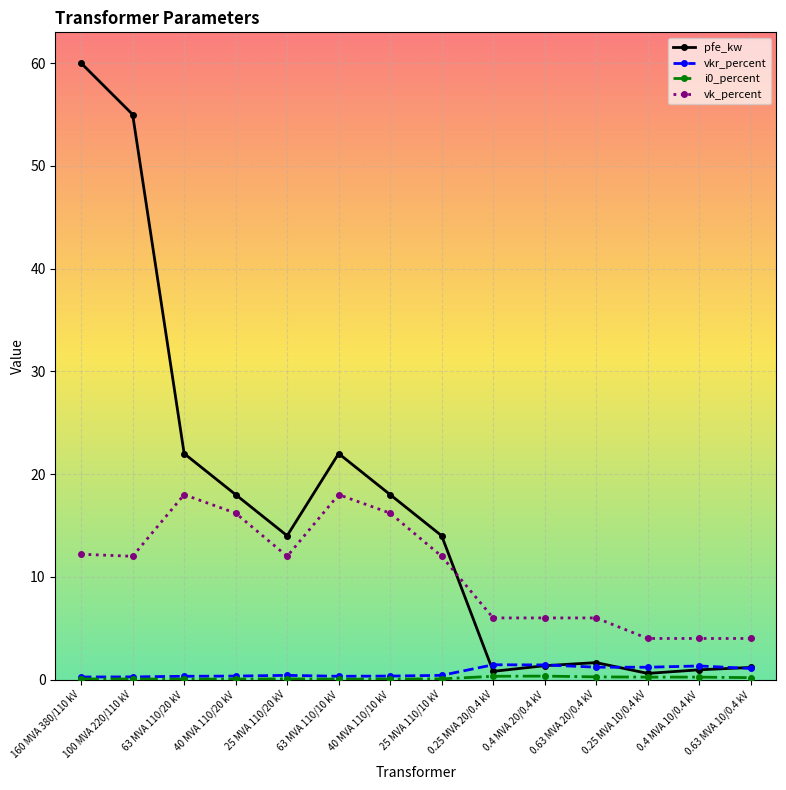

Which series has the largest total across all categories?

pfe_kw